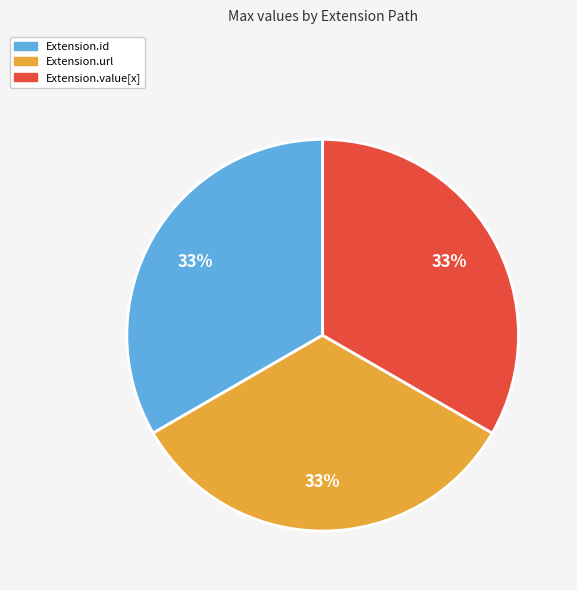

Is the sum of Extension.value[x] and Extension.id greater than half?

Yes